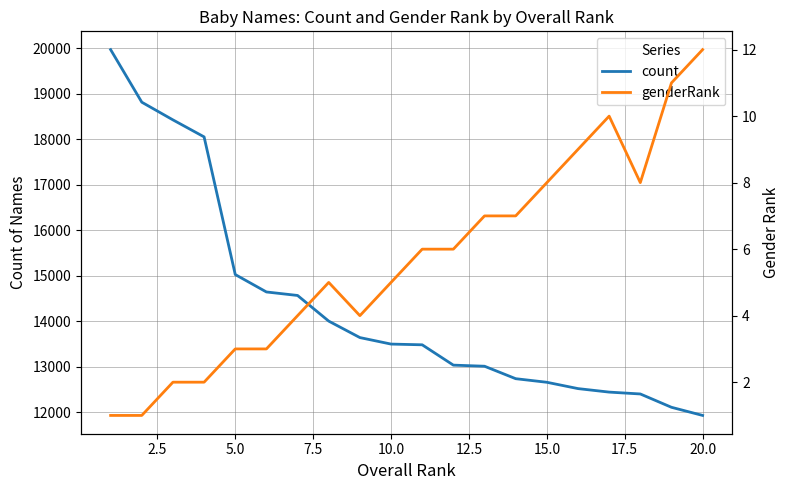

List the series in order of their overall mean, highest first.

count, genderRank